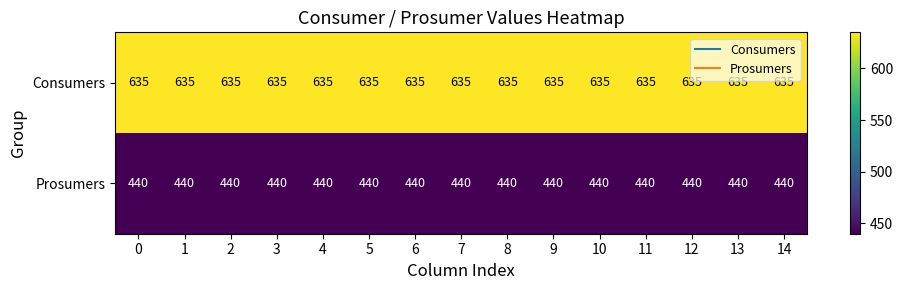

What value does the Prosumers series have at 8?

440